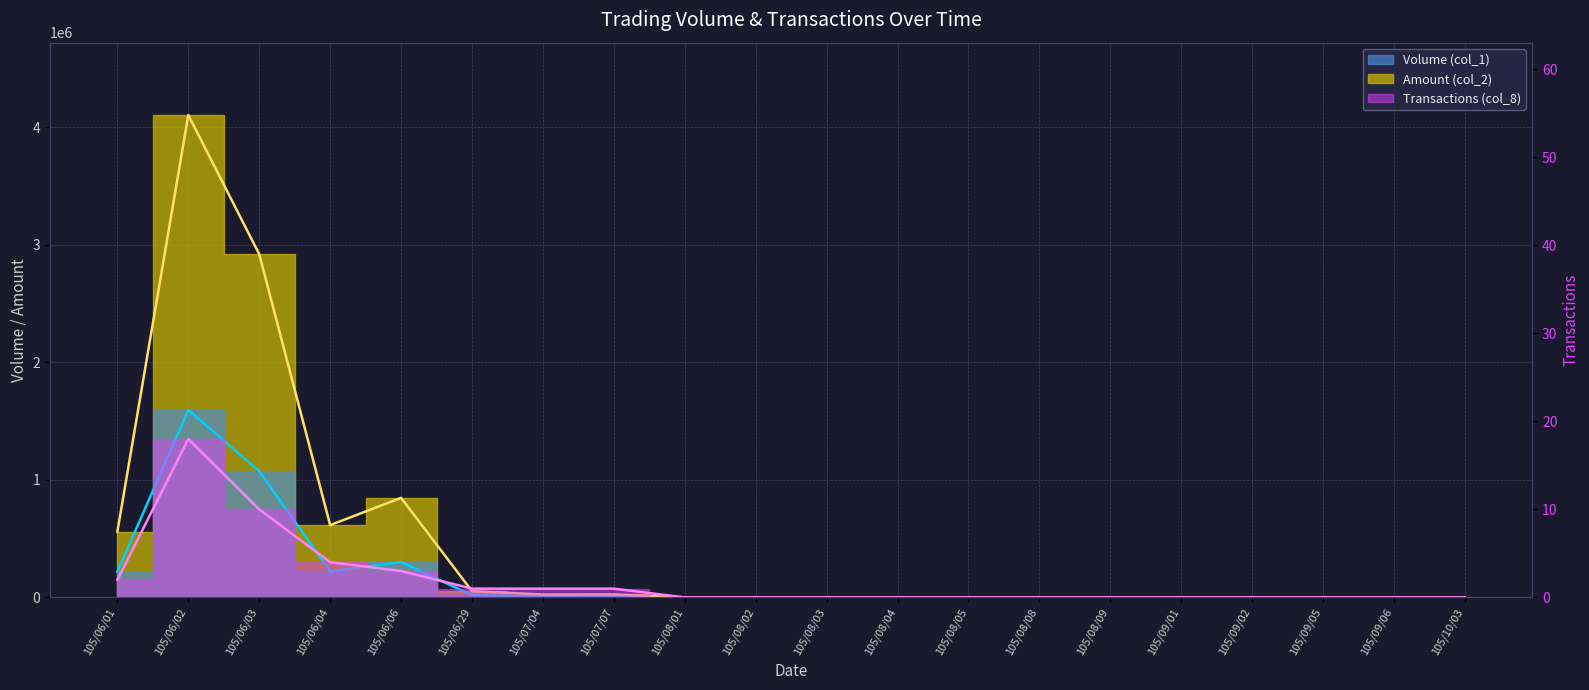

Where is the first local maximum for Transactions line?

105/06/02